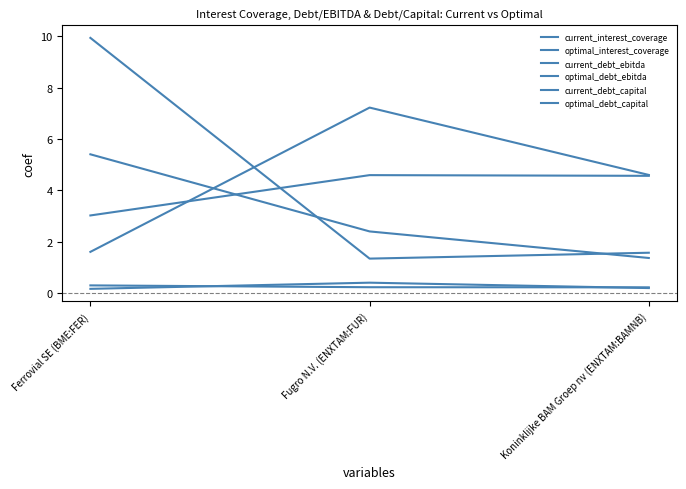

True or false: current_interest_coverage has a value of 2.6 at Ferrovial SE (BME:FER).

False